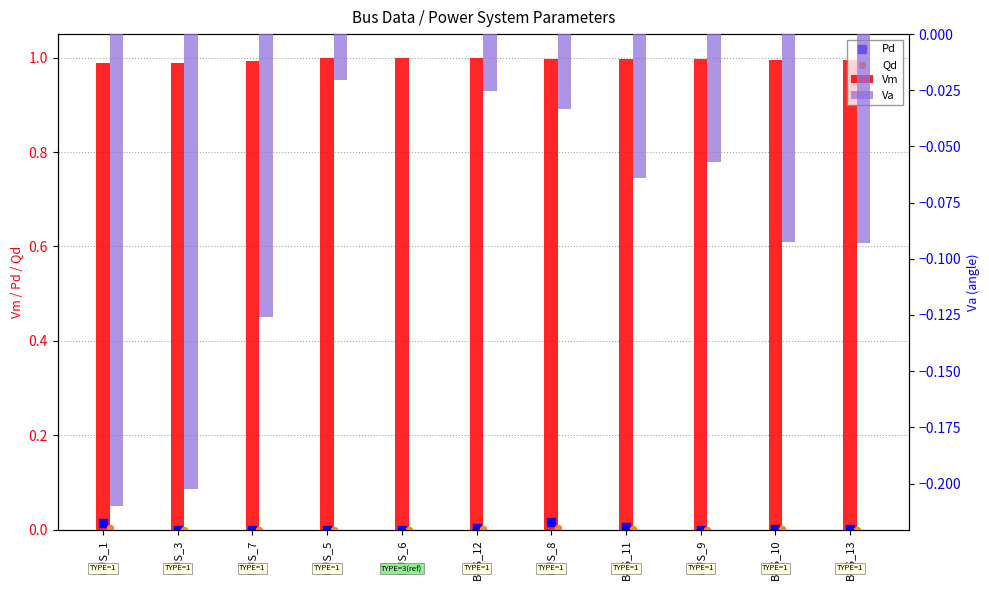

What is the total value across all series at BUS_3?

0.8